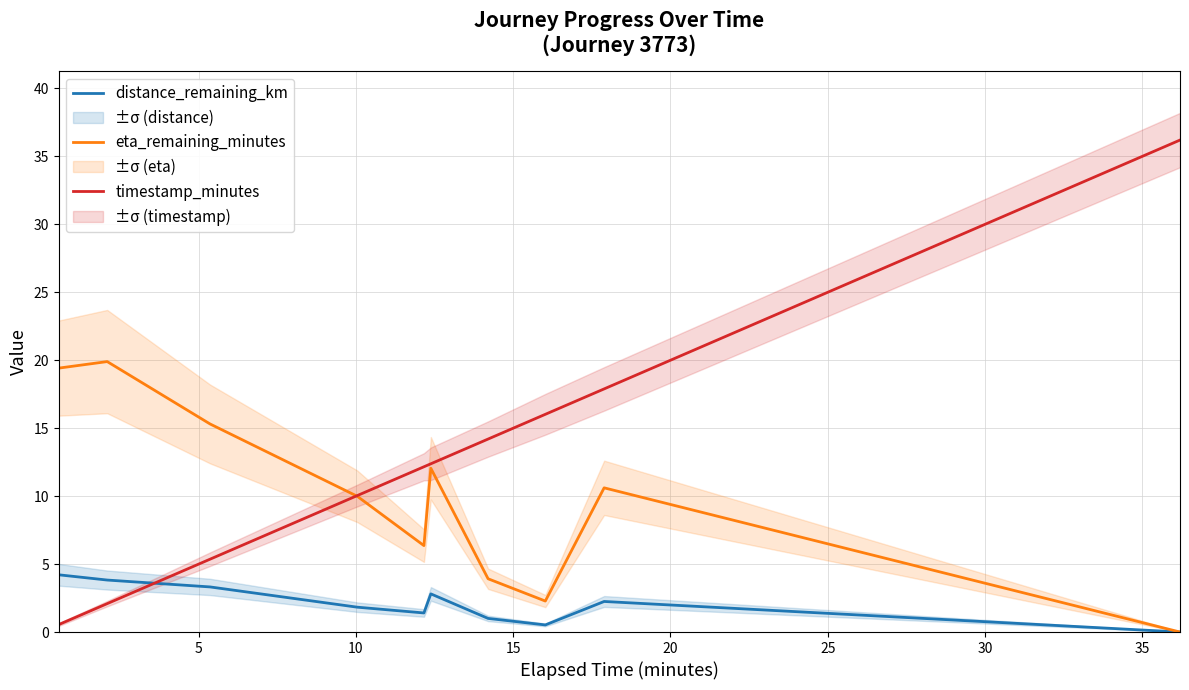

How many times do timestamp_minutes and distance_remaining_km cross each other?

1